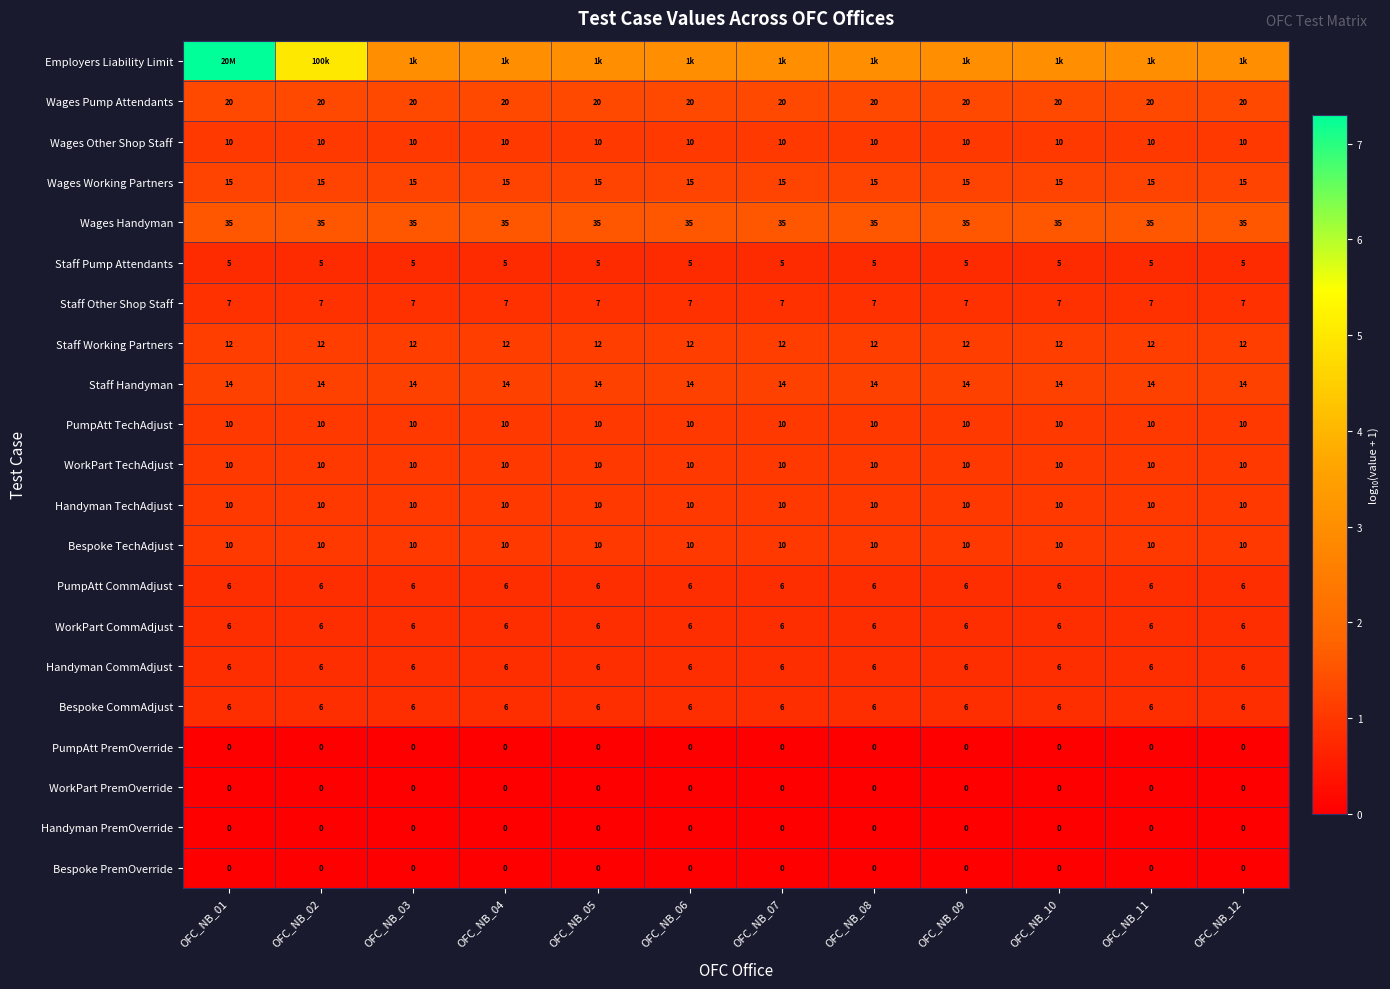

Rank the series at OFC_NB_04 from lowest to highest value.

PumpAtt PremOverride, WorkPart PremOverride, Handyman PremOverride, Bespoke PremOverride, Staff Pump Attendants, PumpAtt CommAdjust, WorkPart CommAdjust, Handyman CommAdjust, Bespoke CommAdjust, Staff Other Shop Staff, Wages Other Shop Staff, PumpAtt TechAdjust, WorkPart TechAdjust, Handyman TechAdjust, Bespoke TechAdjust, Staff Working Partners, Staff Handyman, Wages Working Partners, Wages Pump Attendants, Wages Handyman, Employers Liability Limit